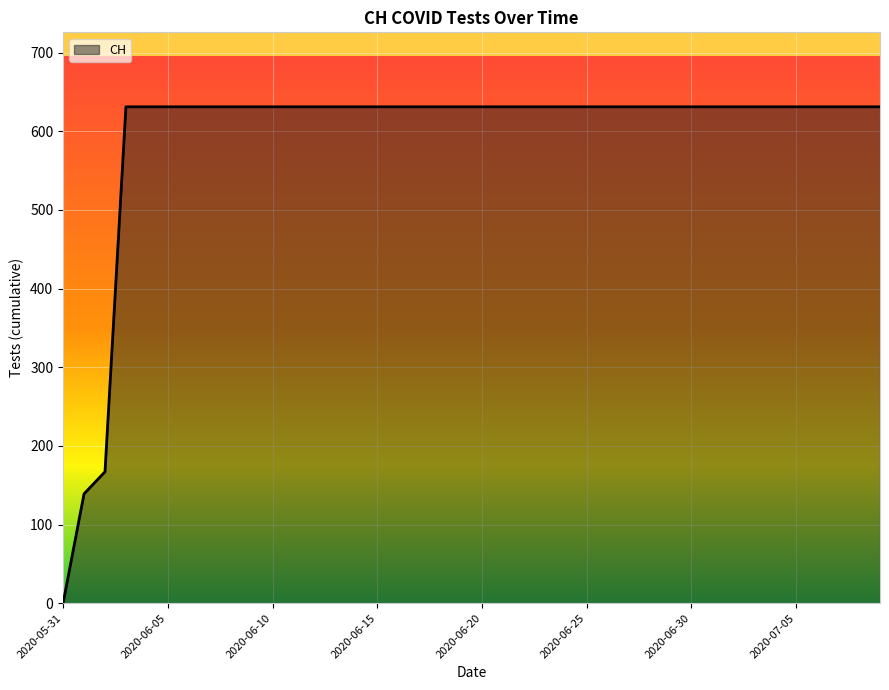

What is the greatest value displayed?

631